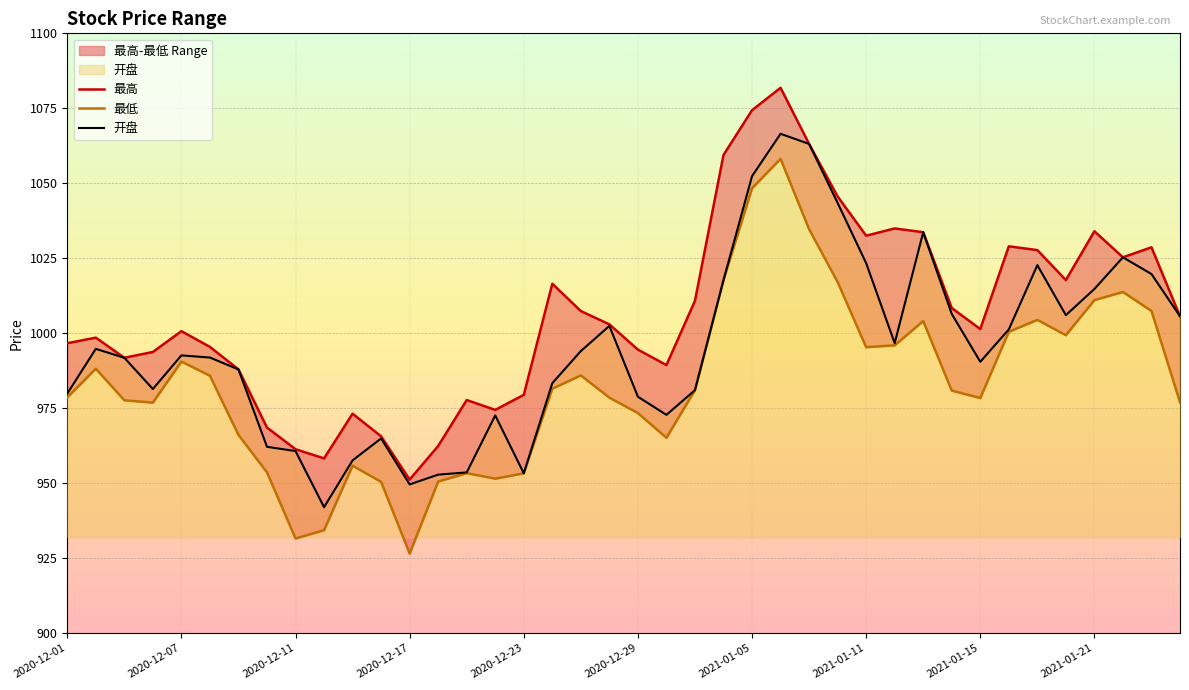

In 开盘, how many points are lower than both neighbors (excluding endpoints)?

8